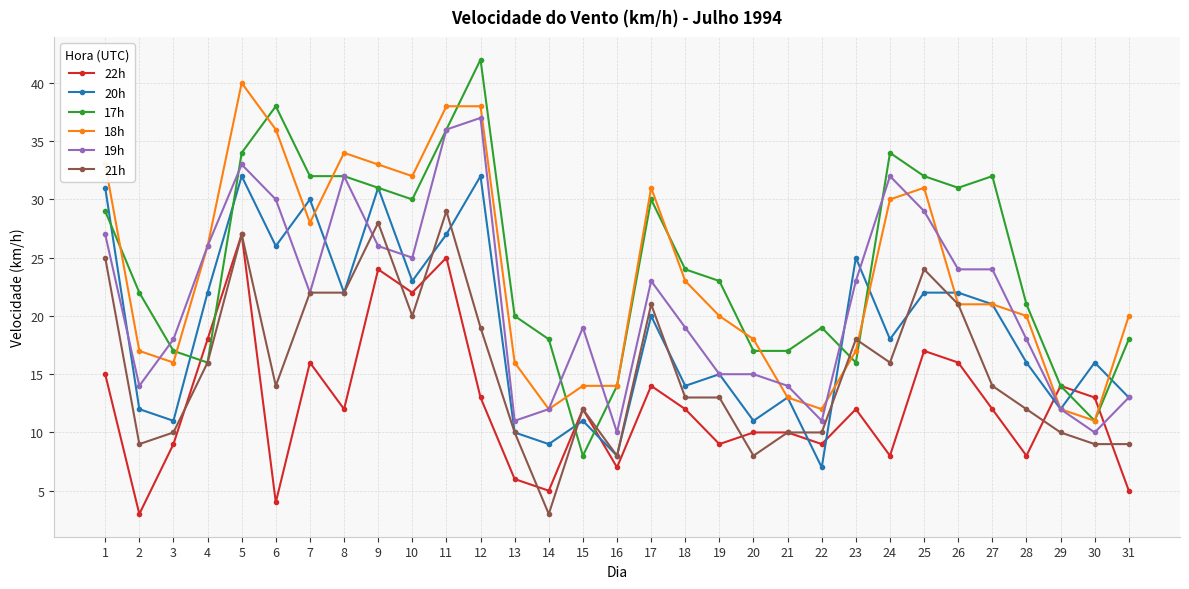

Between which two adjacent categories do 18h and 20h first intersect?

6 and 7